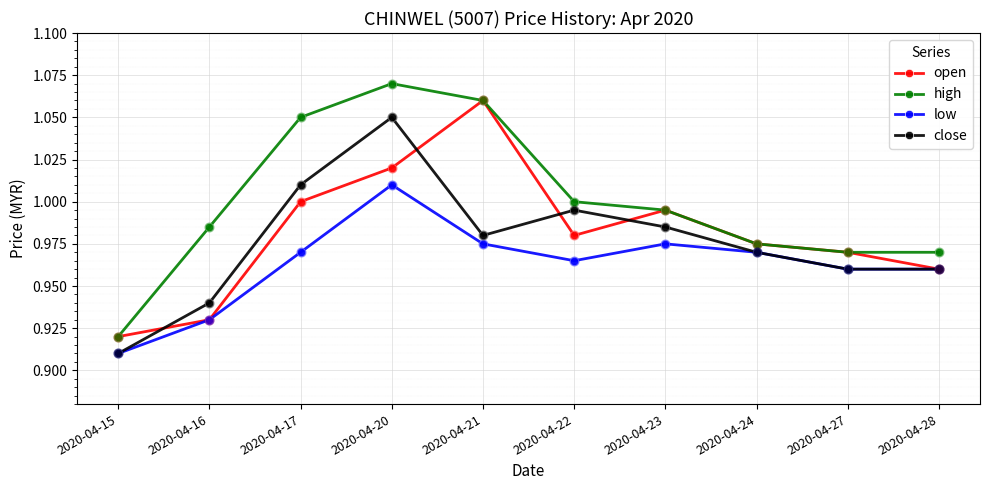

Which series has the largest total across all categories?

high